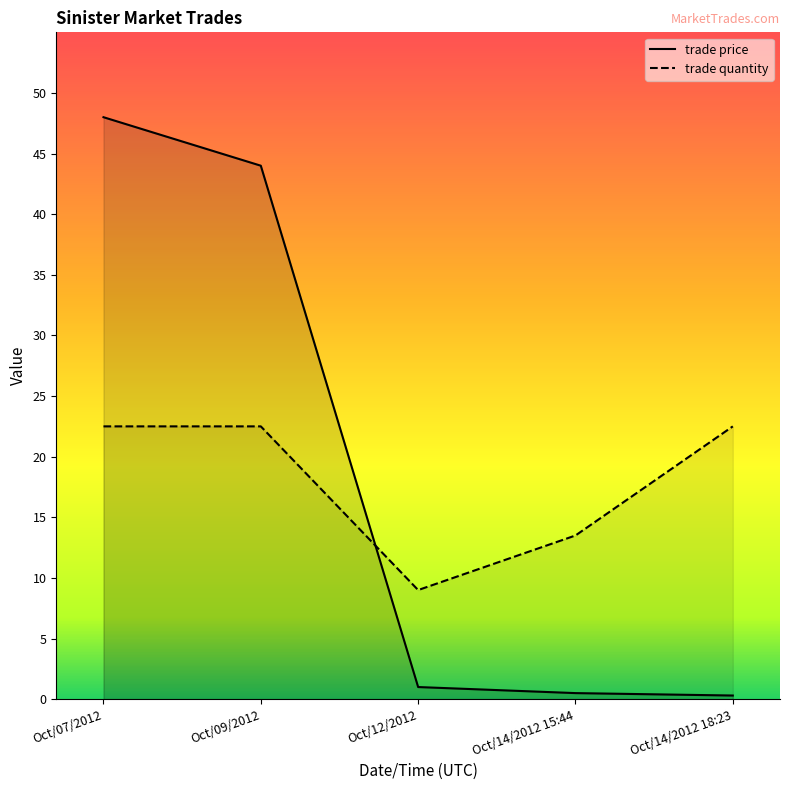

What is the value of the trade price point at the 5th from the left?

0.3